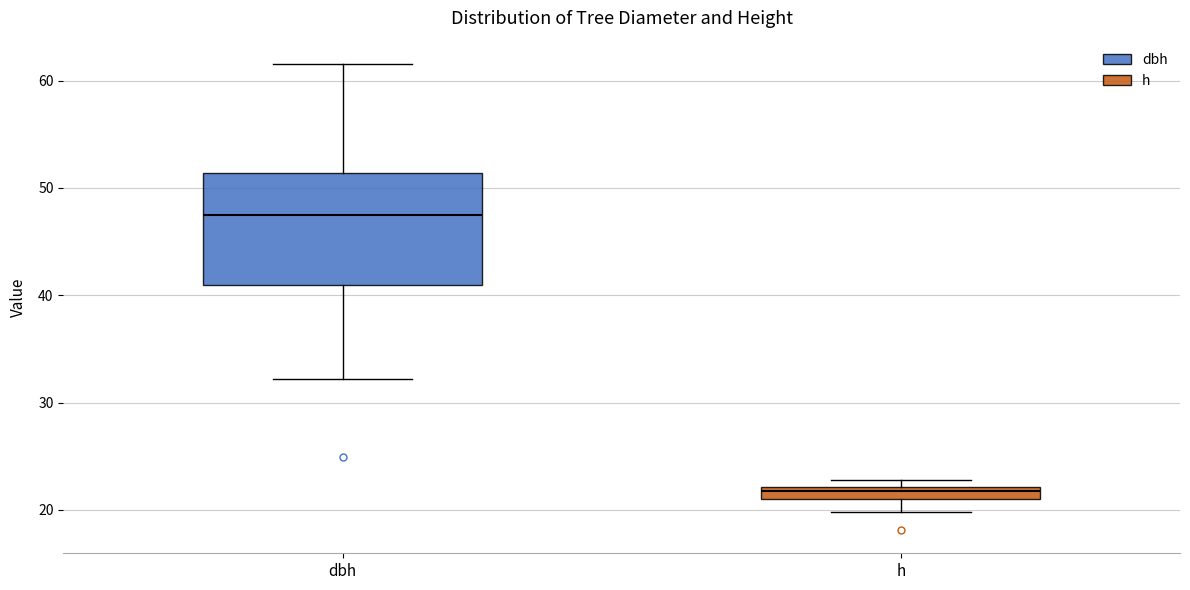

Which box is the tallest, from its lower edge to its upper edge?

dbh